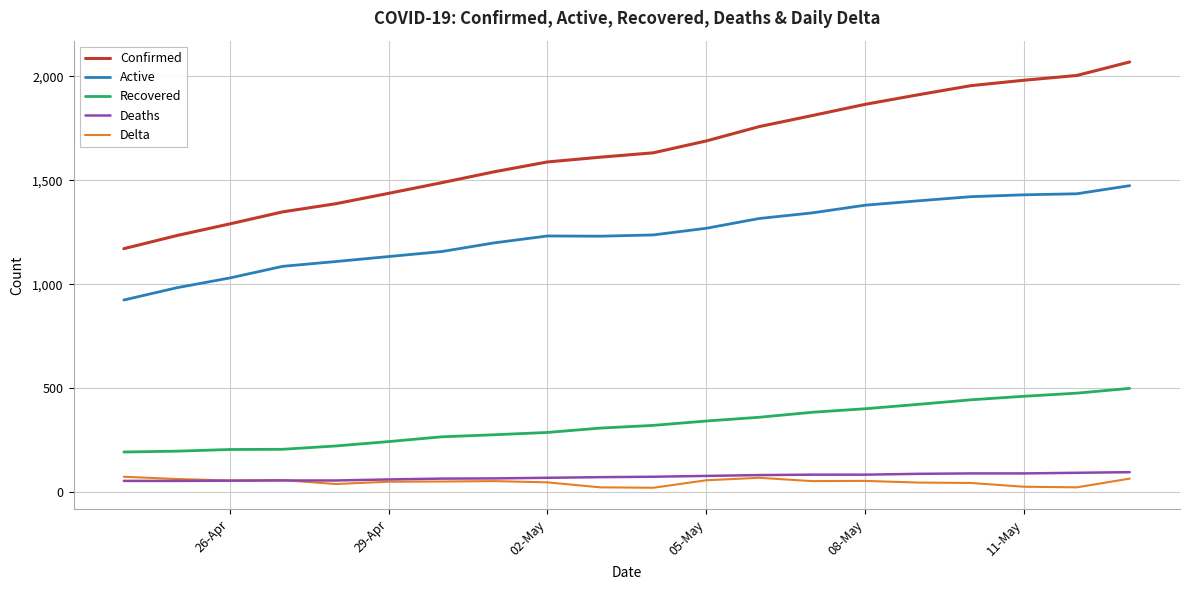

Which series has the widest spread of values?

Confirmed